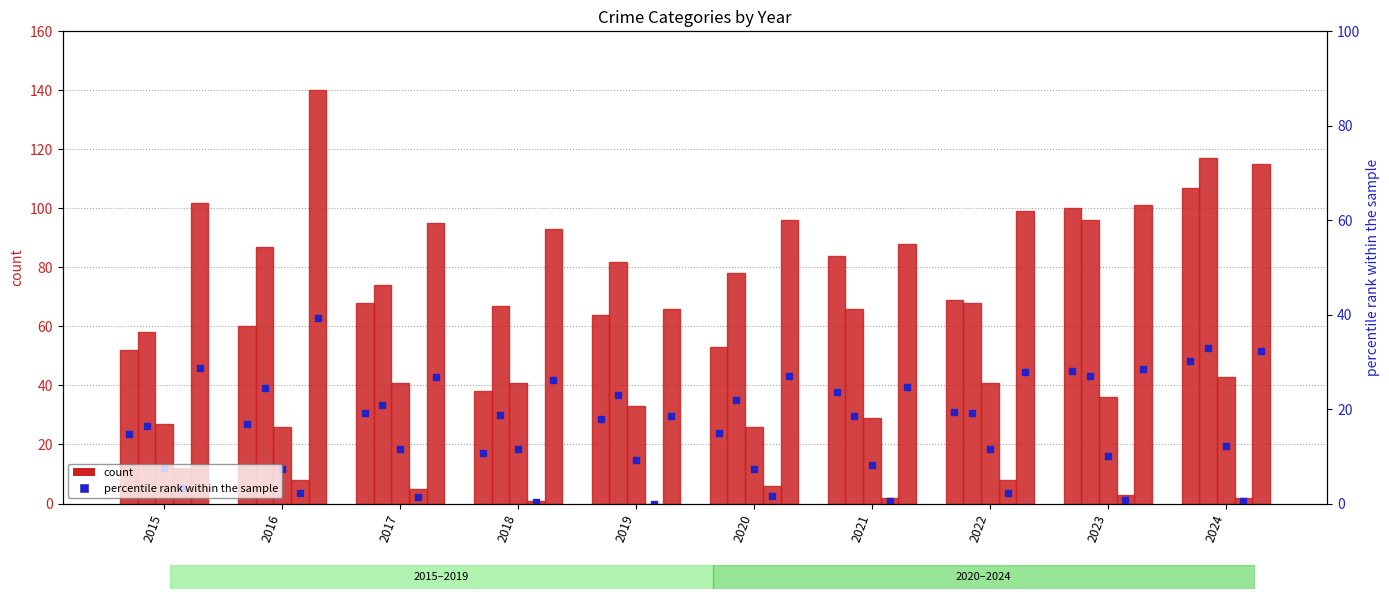

Is the value of Aggravated Assault (marker) at 2019 greater than the value of Aggravated Assault at 2023?

No